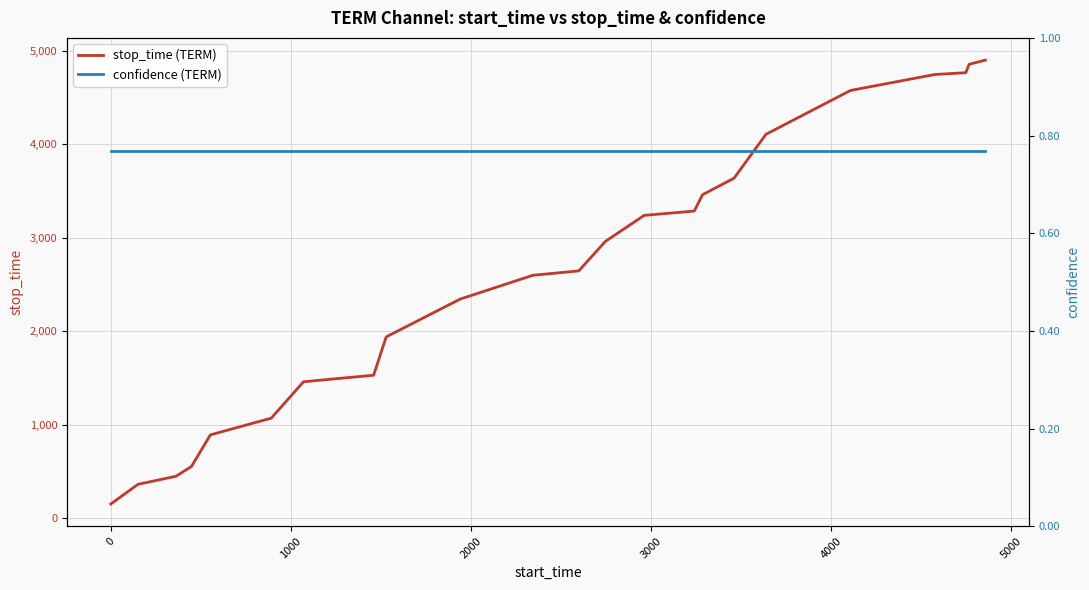

True or false: confidence (TERM) has more than 1 interior local peaks.

False